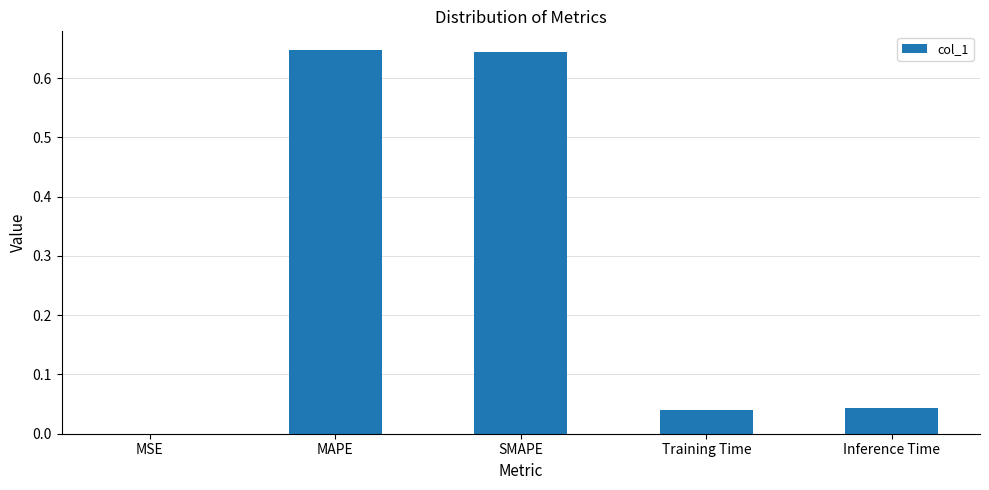

True or false: the data shows 0.1 at Training Time.

False